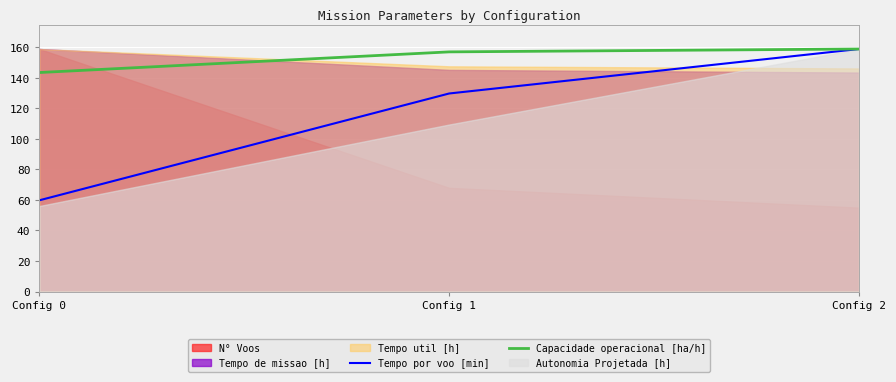

What is the difference between the Capacidade operacional [ha/h] values at Config 2 and Config 0?

15.4